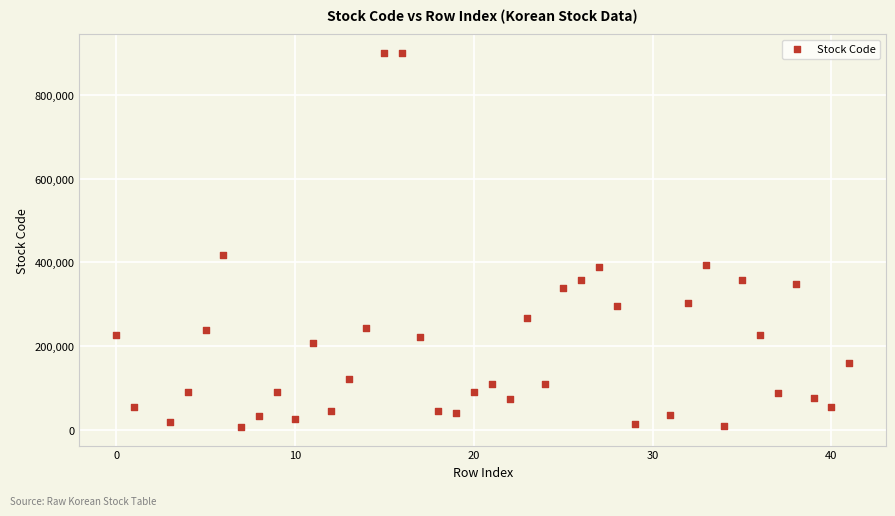

What is the range of Y values (max minus min)?

893400